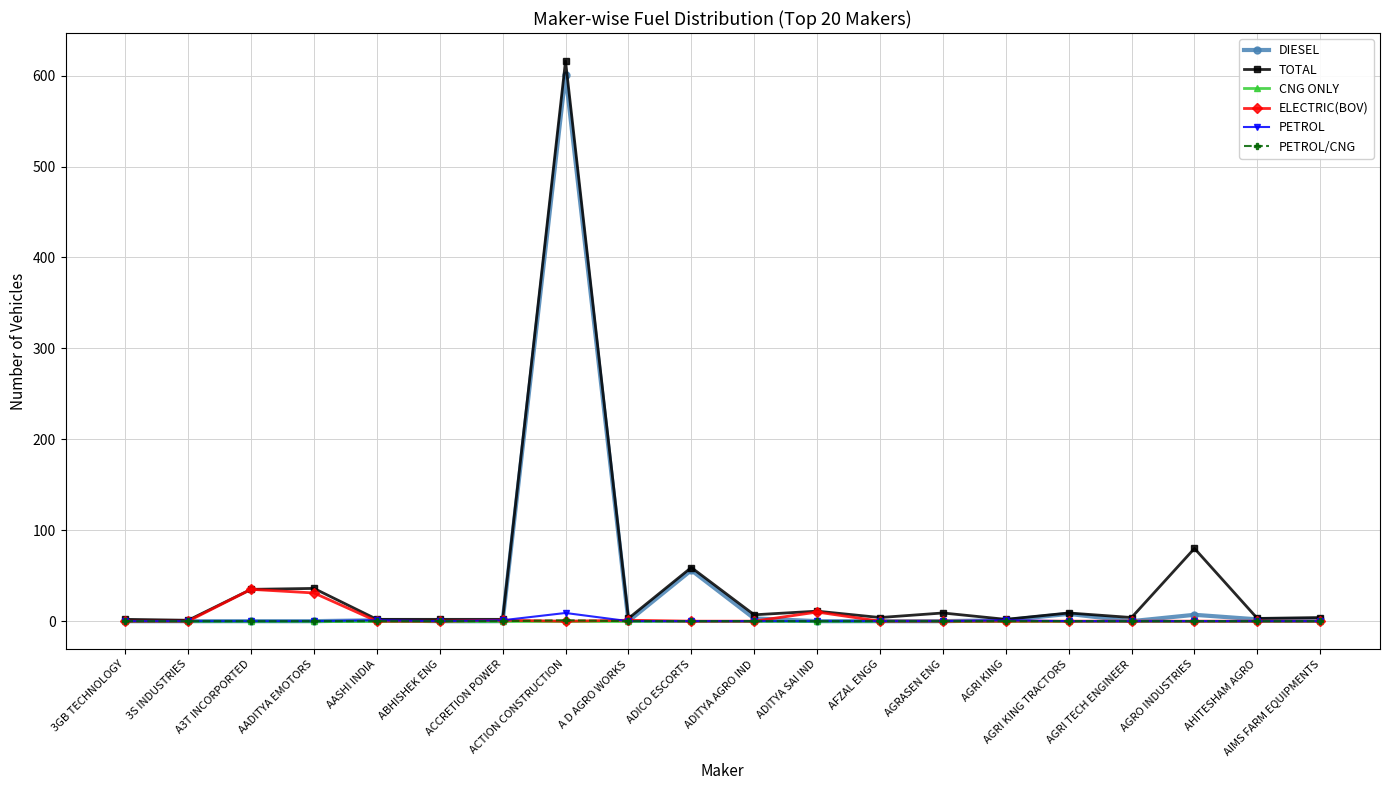

What is the difference between the highest and lowest values at ADICO ESCORTS?

59